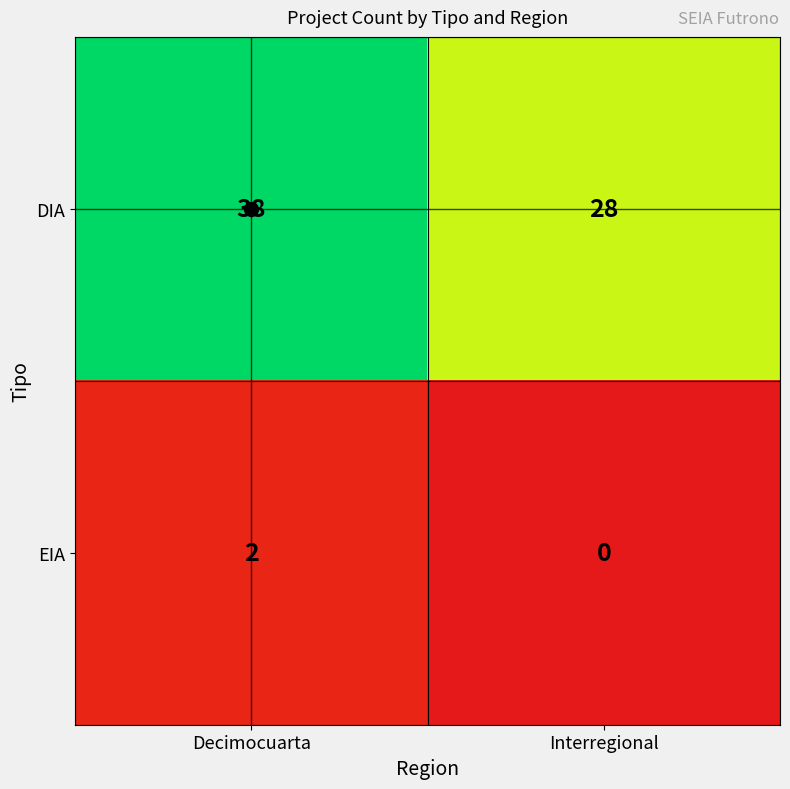

At how many categories does at least one series exceed 12?

2